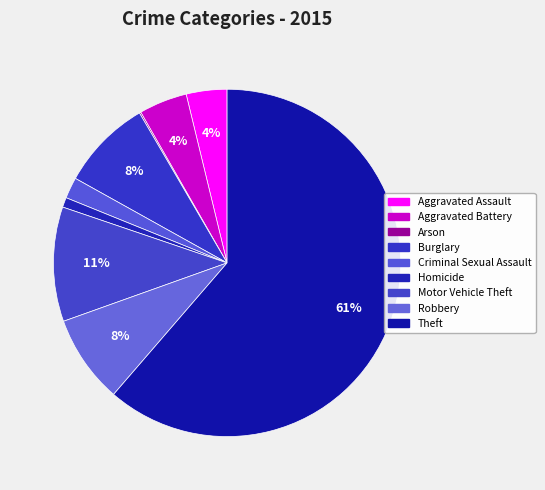

How many slices are in this pie chart?

9